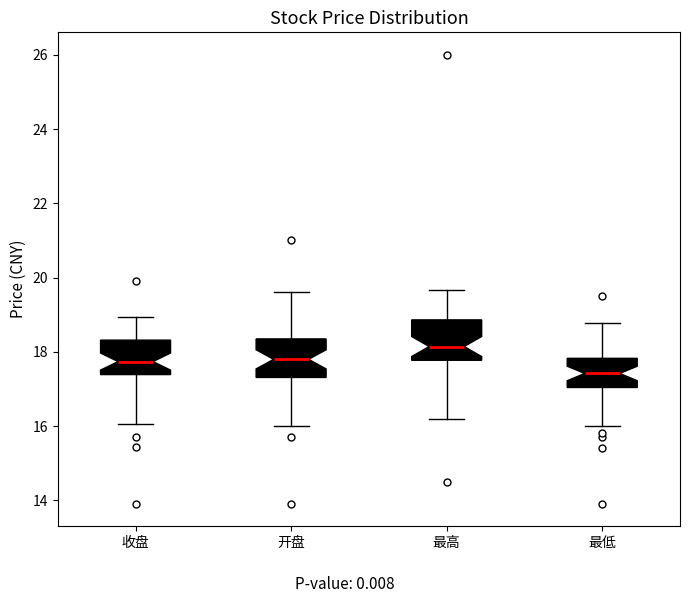

Reading left to right, read every box against the y-axis: the position of its median line, the range the box covers, and the ends of its whiskers. The values are not printed on the chart, so give them approximately, as read against the axis.

收盘: median 17.8, box 17.4 to 18.4, whiskers 16.0 to 19.0
开盘: median 17.8, box 17.4 to 18.4, whiskers 16.0 to 19.6
最高: median 18.2, box 17.8 to 18.8, whiskers 16.2 to 19.6
最低: median 17.4, box 17.0 to 17.8, whiskers 16.0 to 18.8